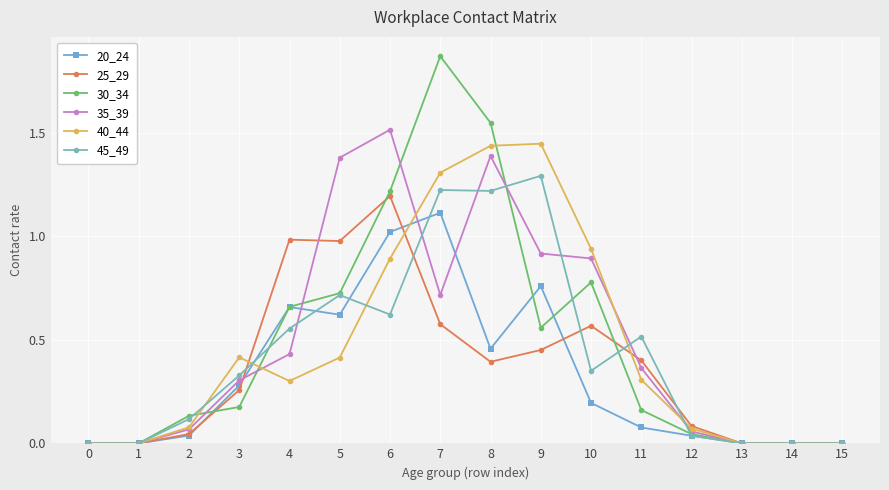

At which category is the sum across all series the highest?

7